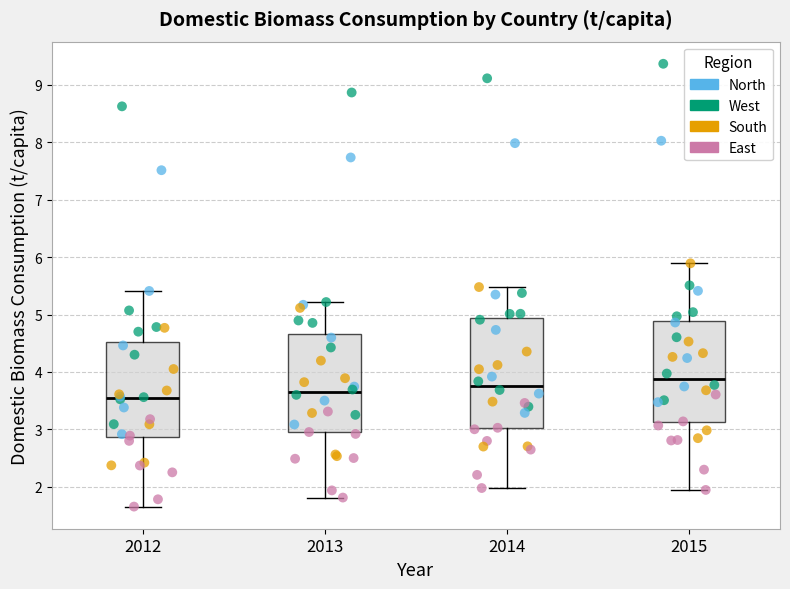

Reading left to right, transcribe this box plot: for each box, give where its median line is, the range the box spans, and where its two whiskers end, as read against the y-axis. The values are not printed on the chart, so give them approximately, as read against the axis.

2012: median 3.5, box 2.9 to 4.5, whiskers 1.7 to 5.4
2013: median 3.6, box 2.9 to 4.7, whiskers 1.8 to 5.2
2014: median 3.8, box 3.0 to 4.9, whiskers 2.0 to 5.5
2015: median 3.9, box 3.1 to 4.9, whiskers 1.9 to 5.9